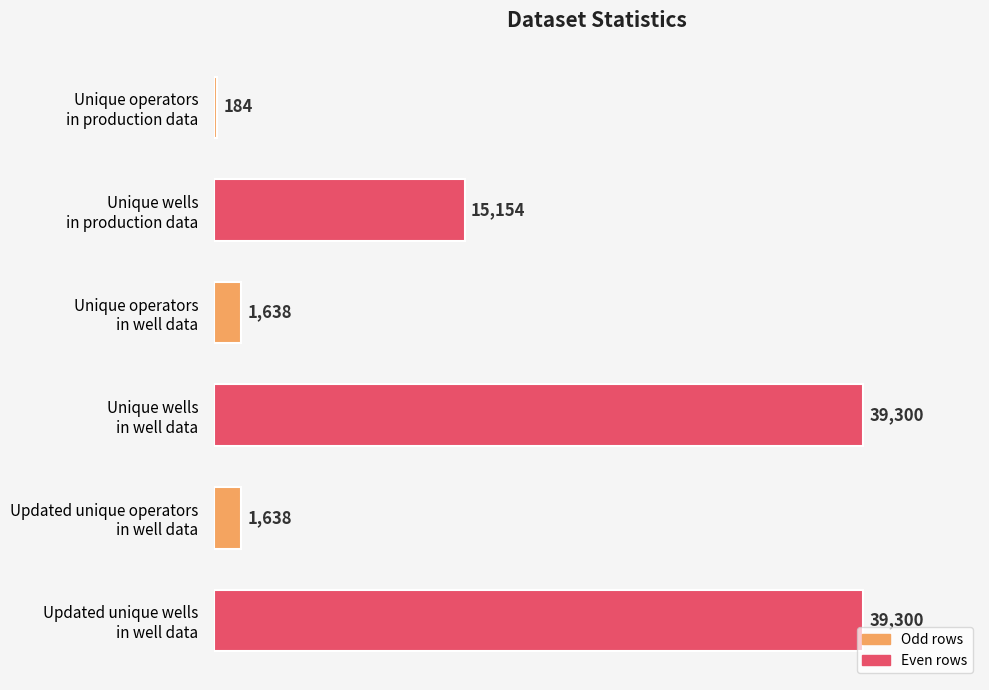

Reading top to bottom, list all the values displayed in this chart.

184	15154	1638	39300	1638	39300